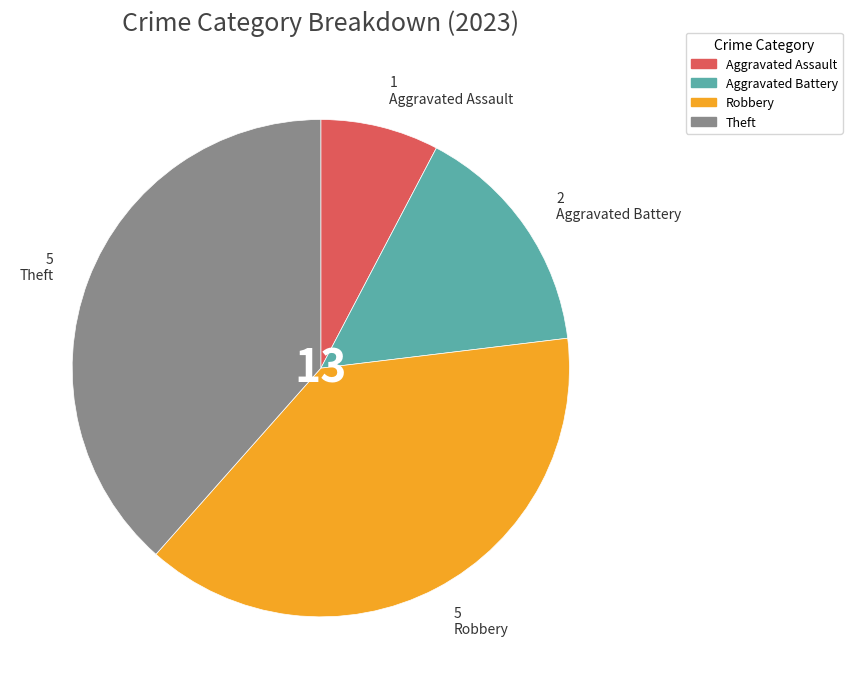

Which has a higher value, Aggravated Battery or Aggravated Assault?

Aggravated Battery